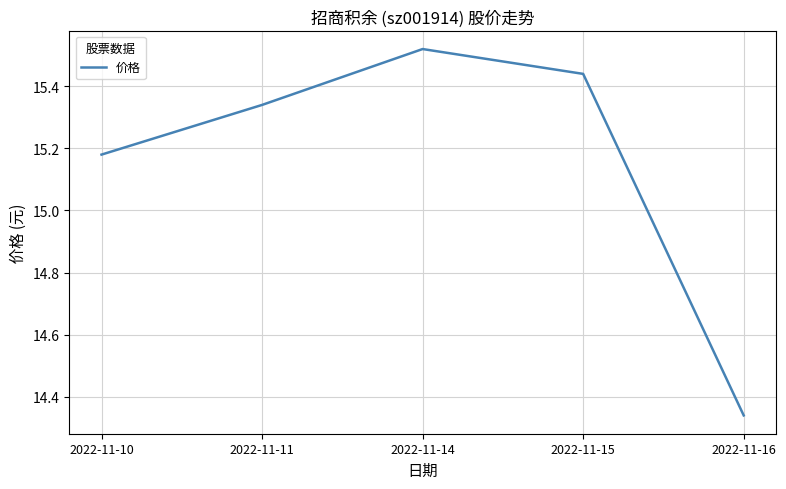

Rank the categories by value from highest to lowest.

2022-11-14, 2022-11-15, 2022-11-11, 2022-11-10, 2022-11-16